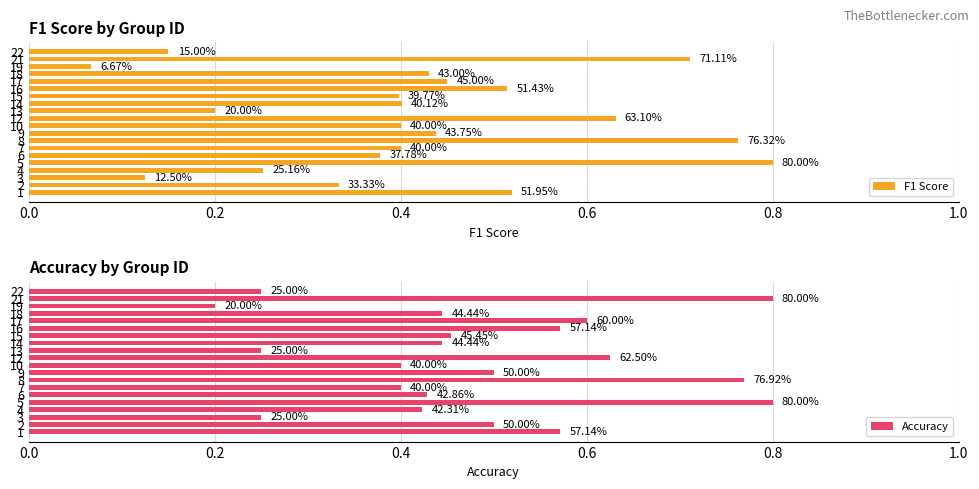

What is the minimum value shown in the chart?

0.1